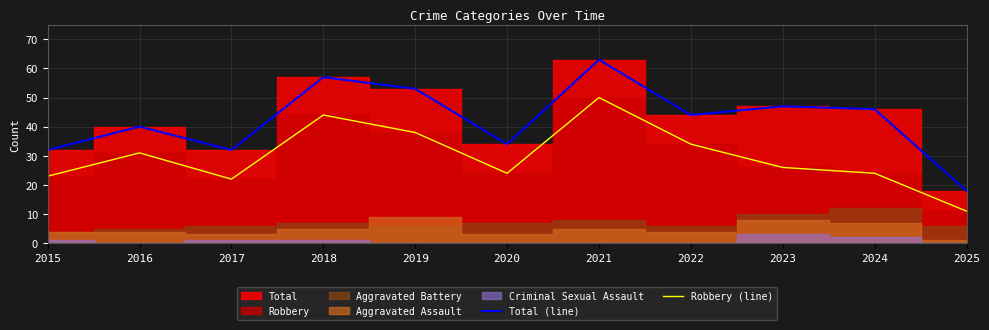

How many lines are shown in the chart?

2